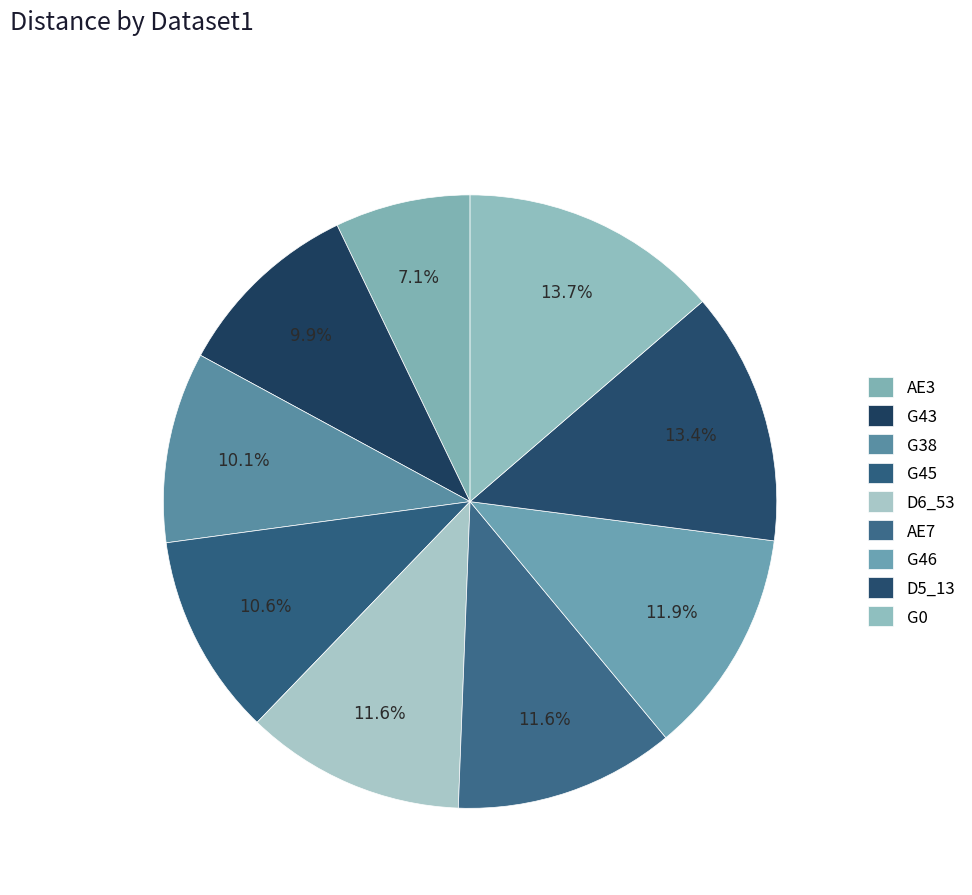

Is D6_53 the majority of the pie?

No